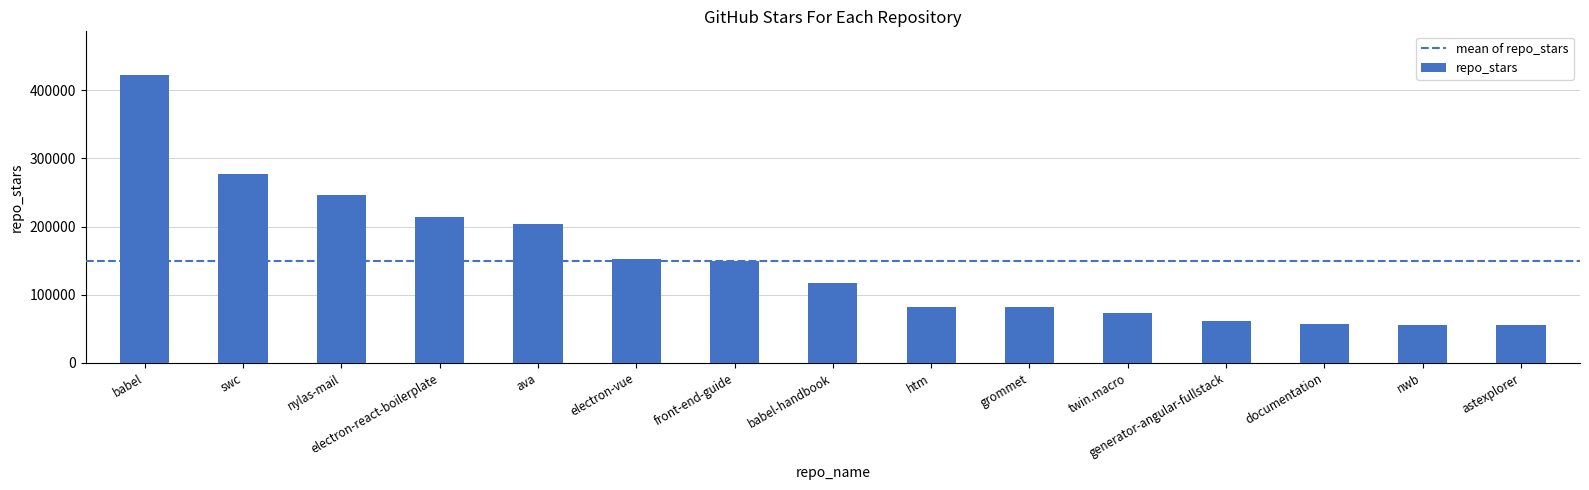

At which label does the data first exceed 117000?

babel